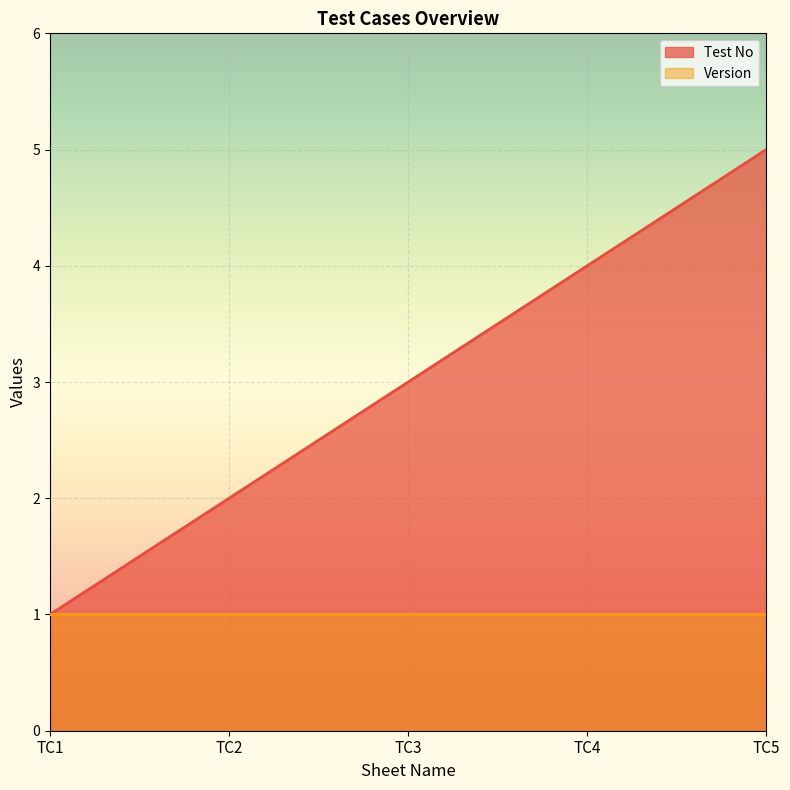

What is the difference between the values at TC4 and TC1?

3